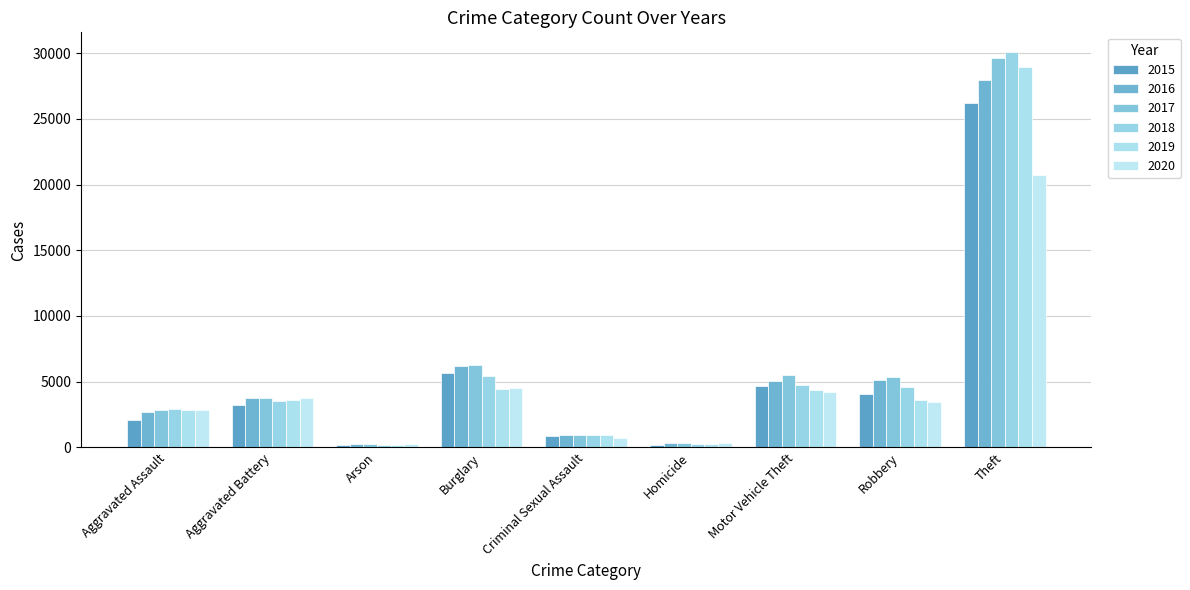

What is the sum of the 2017 values at Motor Vehicle Theft and Aggravated Assault?

8325